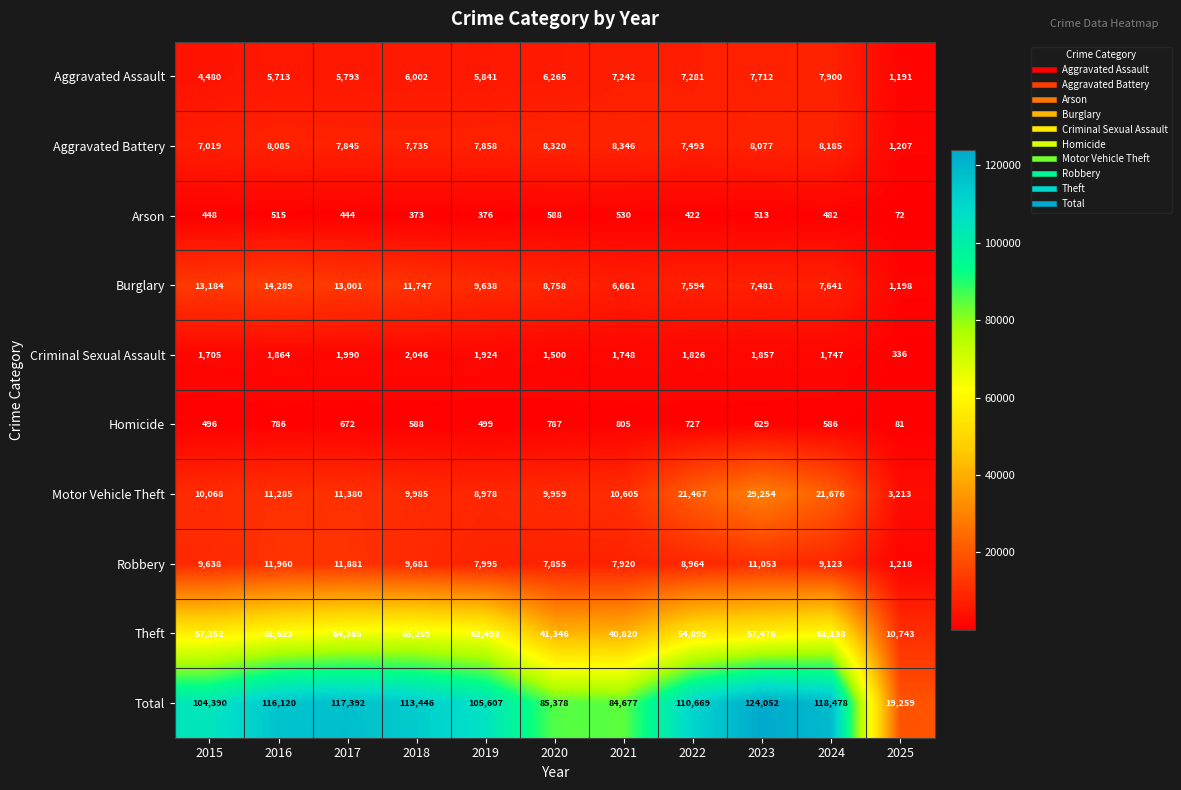

Which label corresponds to the smallest value in the chart?

2025